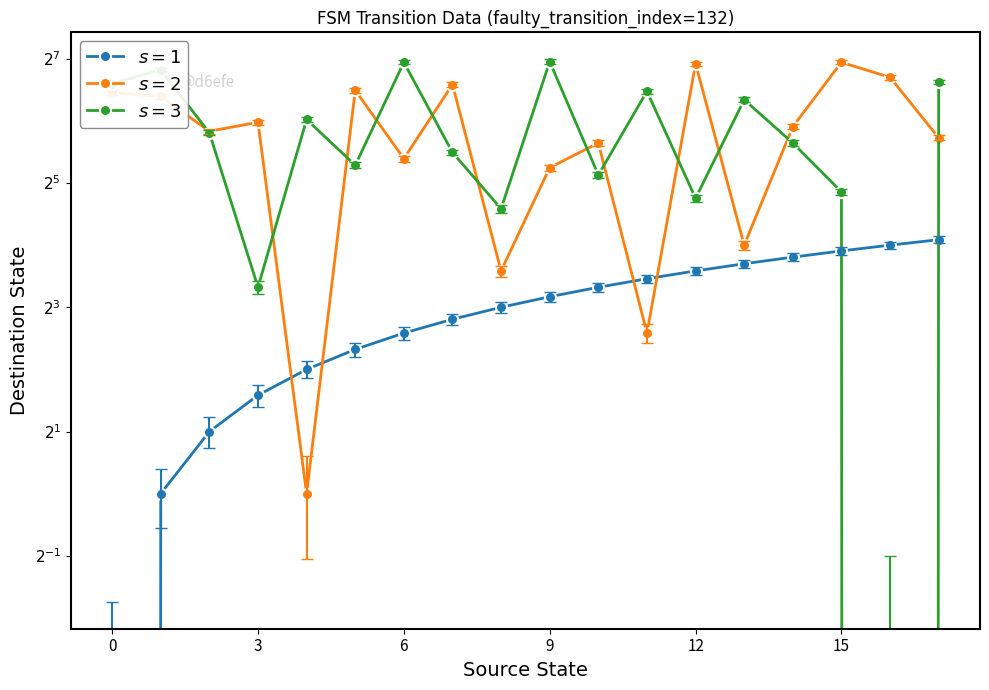

At how many categories does at least one series exceed 101?

6